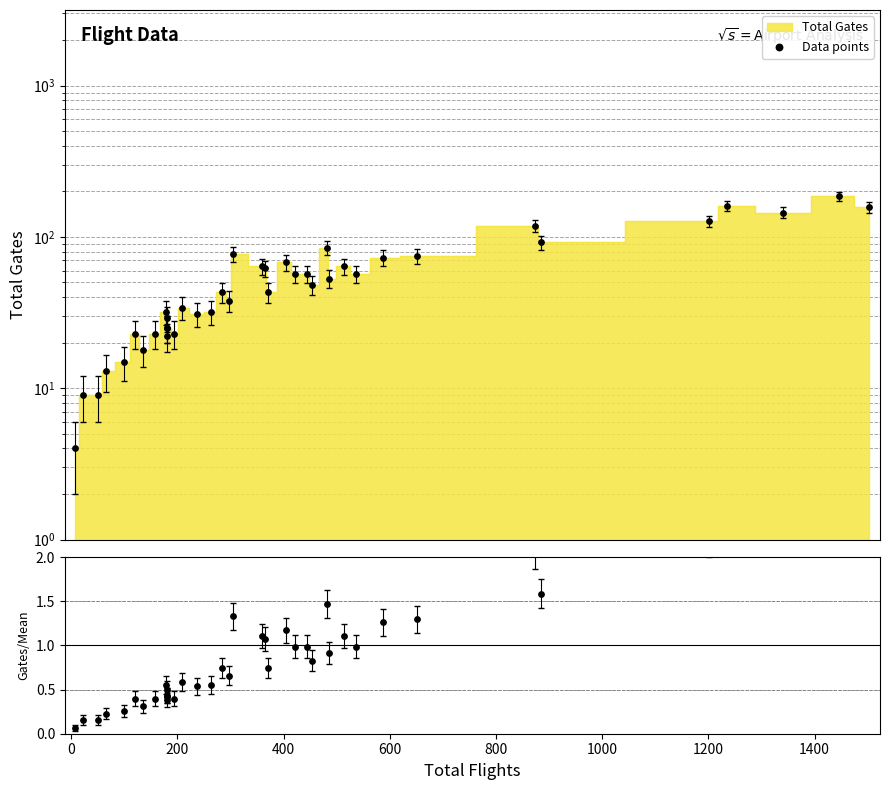

Which series has the widest spread of Y values?

Data points